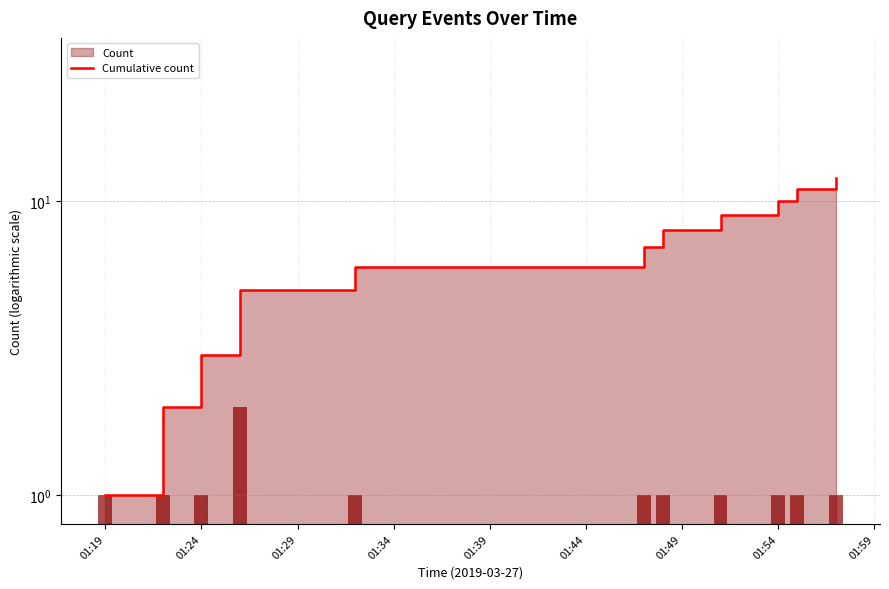

What position from the left is 01:24?

3